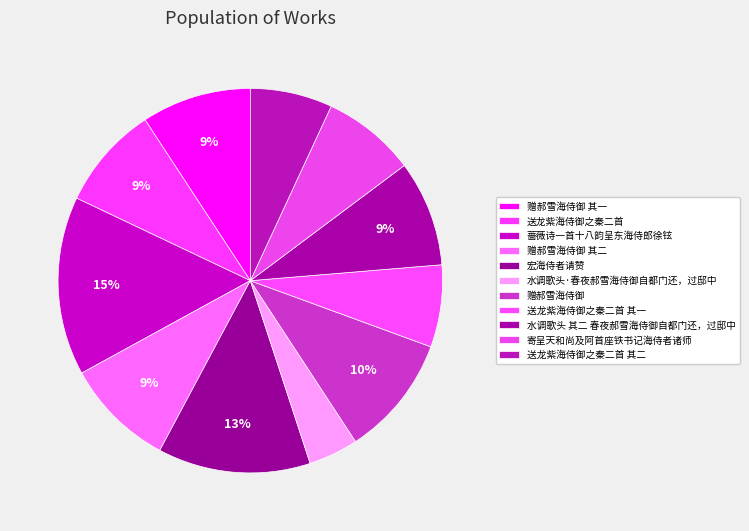

To the nearest percent, what percentage of the pie is 赠郝雪海侍御 其二?

9%